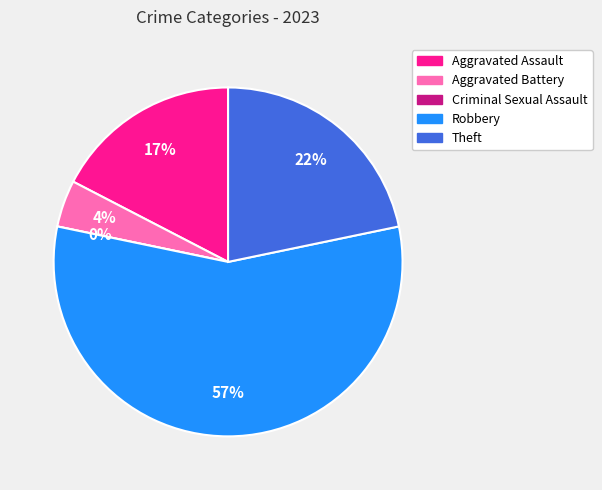

Rank the categories by value from lowest to highest.

Criminal Sexual Assault, Aggravated Battery, Aggravated Assault, Theft, Robbery